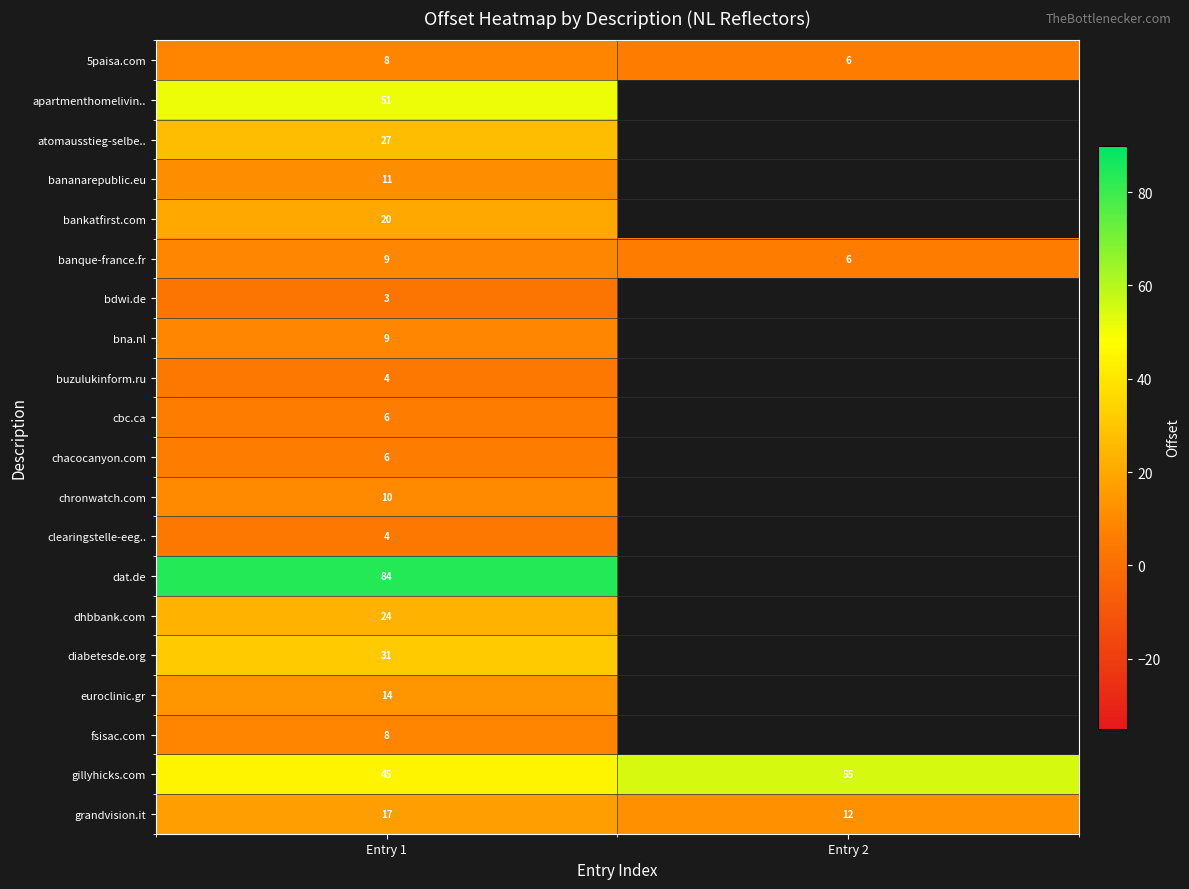

What is the maximum value shown in the chart?

84.0